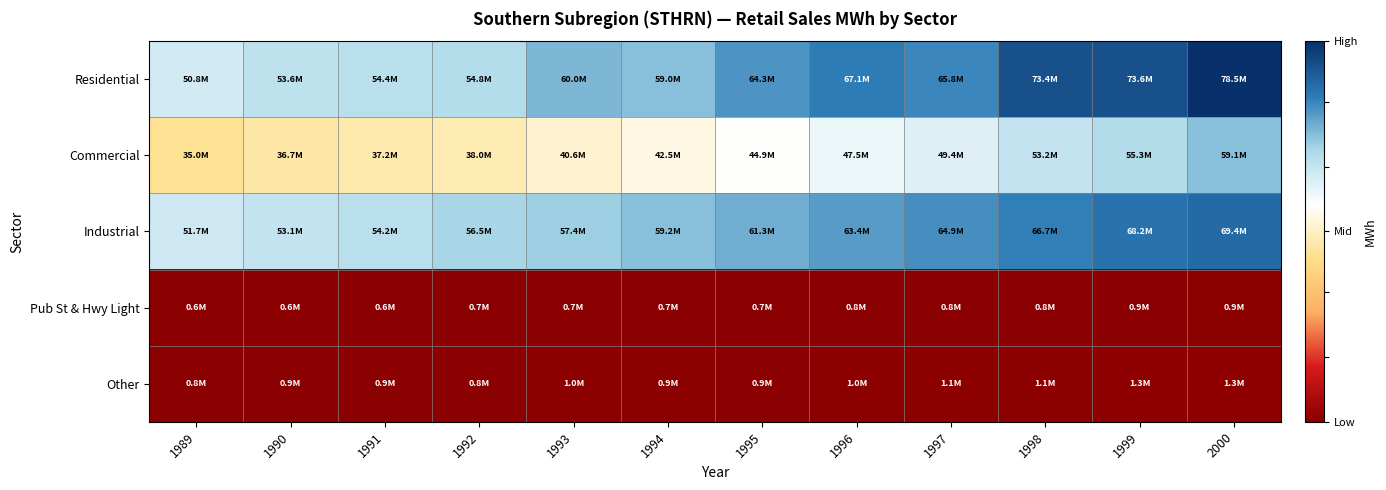

What is the spread (max minus min) of values at 1994?

58507758